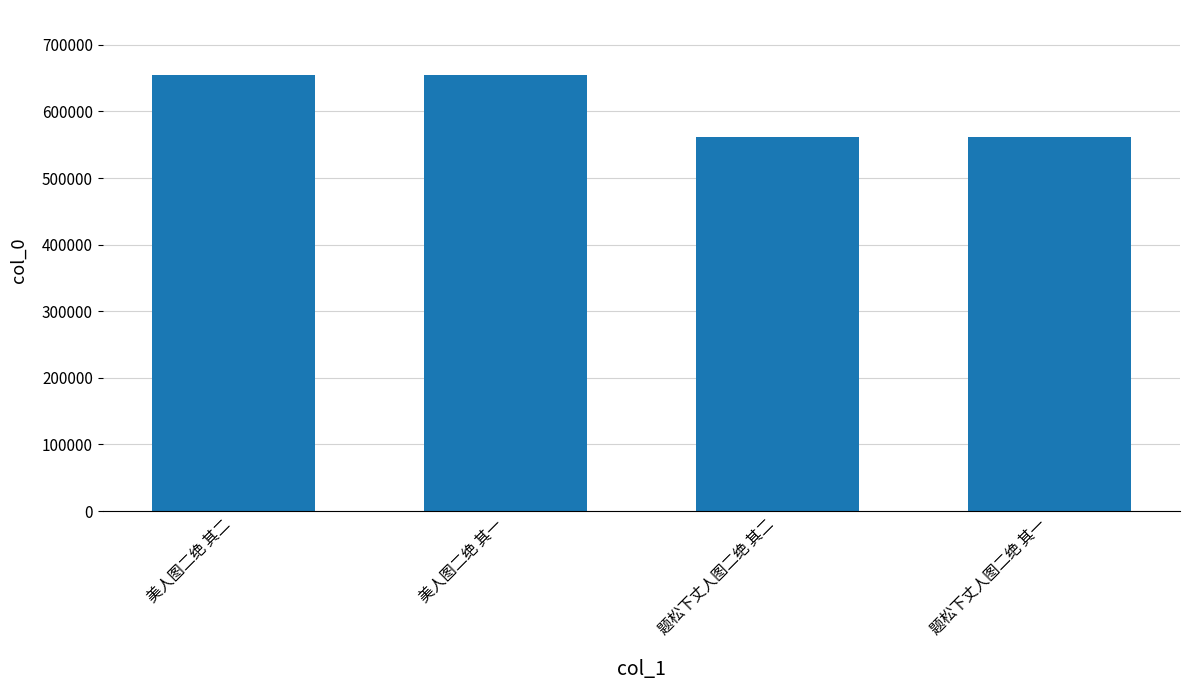

What is the change in value from 美人图二绝 其一 to 题松下丈人图二绝 其一?

-91814